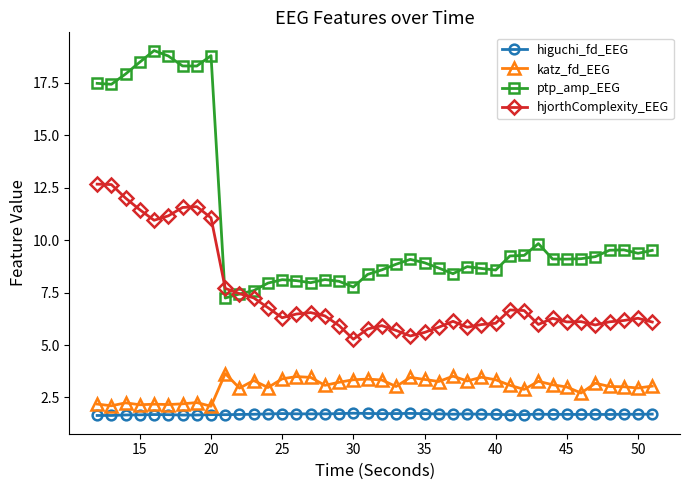

What is the maximum value shown in the chart?

19.0